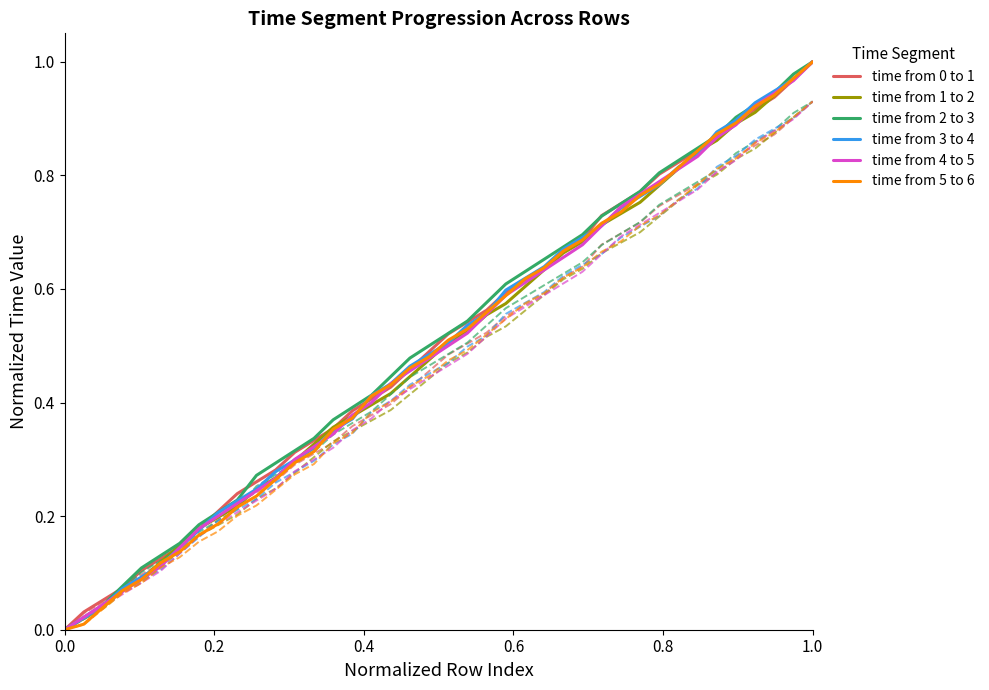

List the series in order of their peak value, highest first.

time from 0 to 1, time from 1 to 2, time from 2 to 3, time from 3 to 4, time from 4 to 5, time from 5 to 6